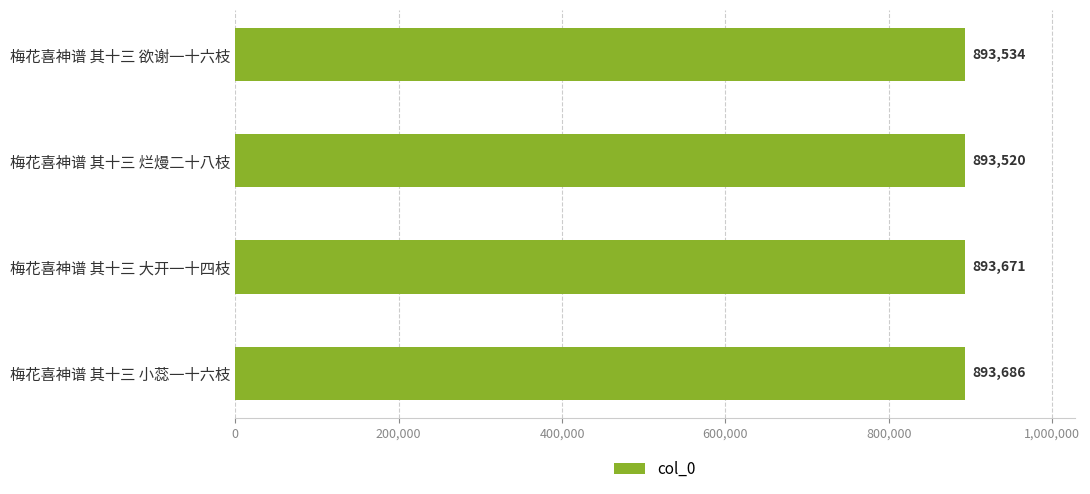

What is the ratio of the value at 梅花喜神谱 其十三 大开一十四枝 to the value at 梅花喜神谱 其十三 欲谢一十六枝?

1.0